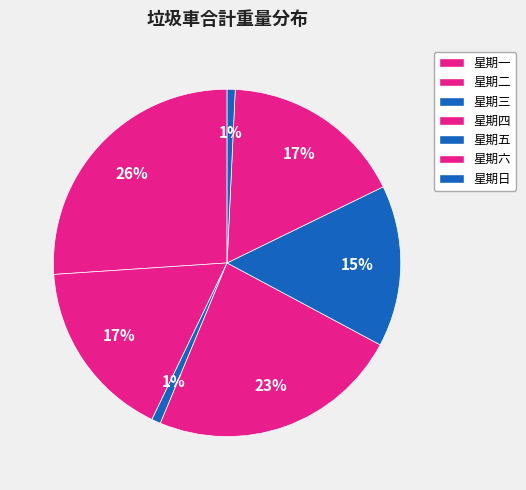

Which category has the smallest portion of the pie?

星期日